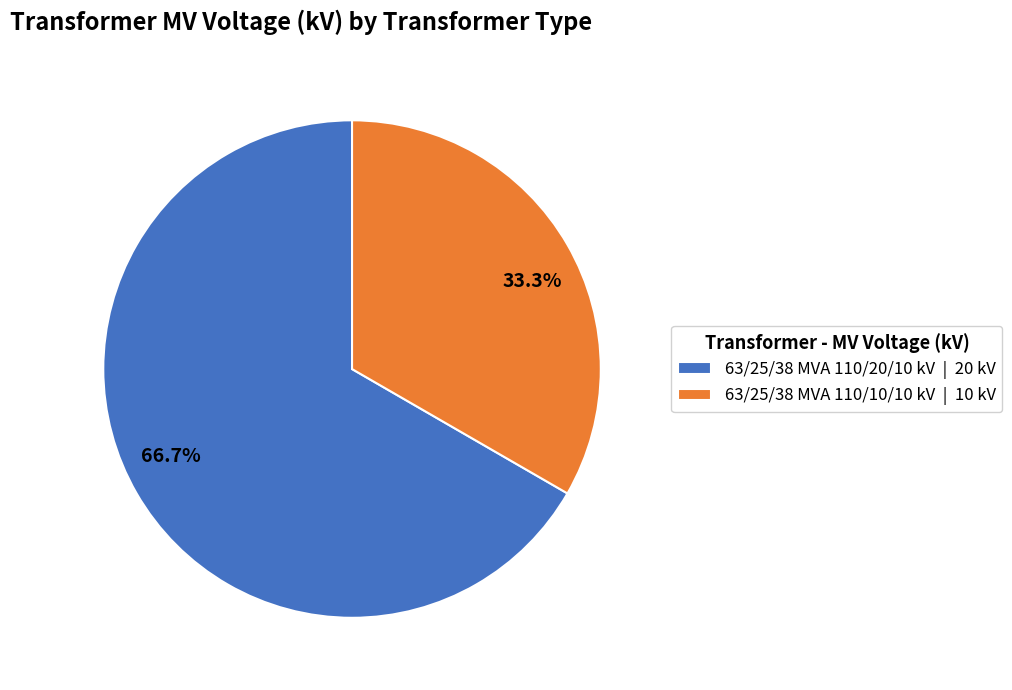

Is it true that 63/25/38 MVA 110/20/10 kV is 73% of the pie?

False